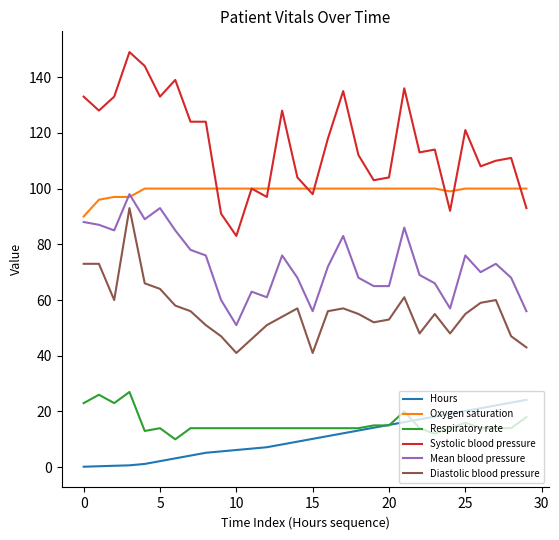

What is the lowest value of the Mean blood pressure series?

51.0